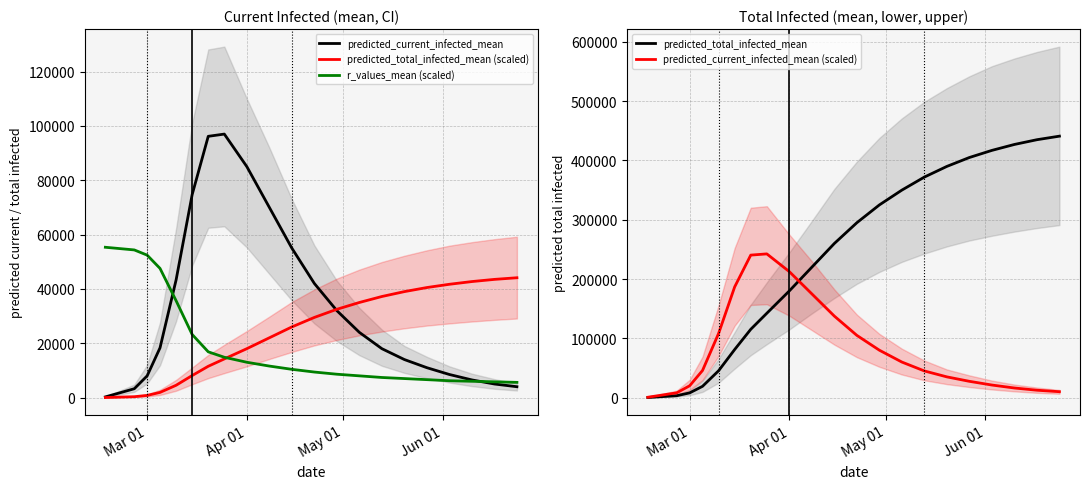

Which series has the largest total across all categories?

predicted_total_infected_mean